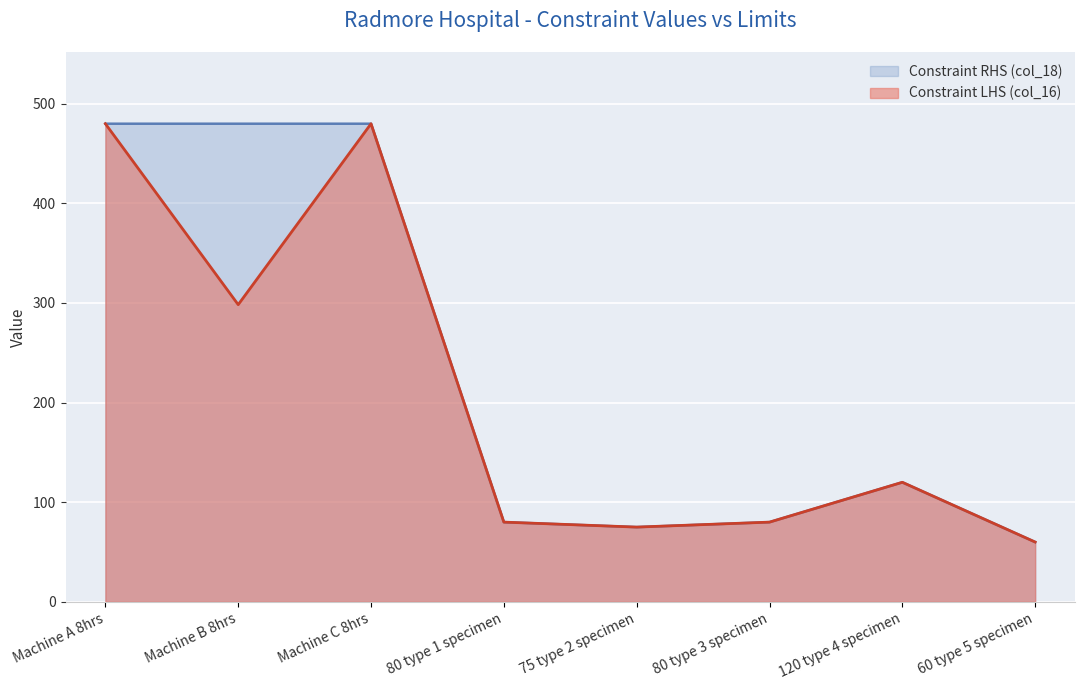

What is the approximate value of Constraint LHS (col_16) at Machine A 8hrs?

480.0